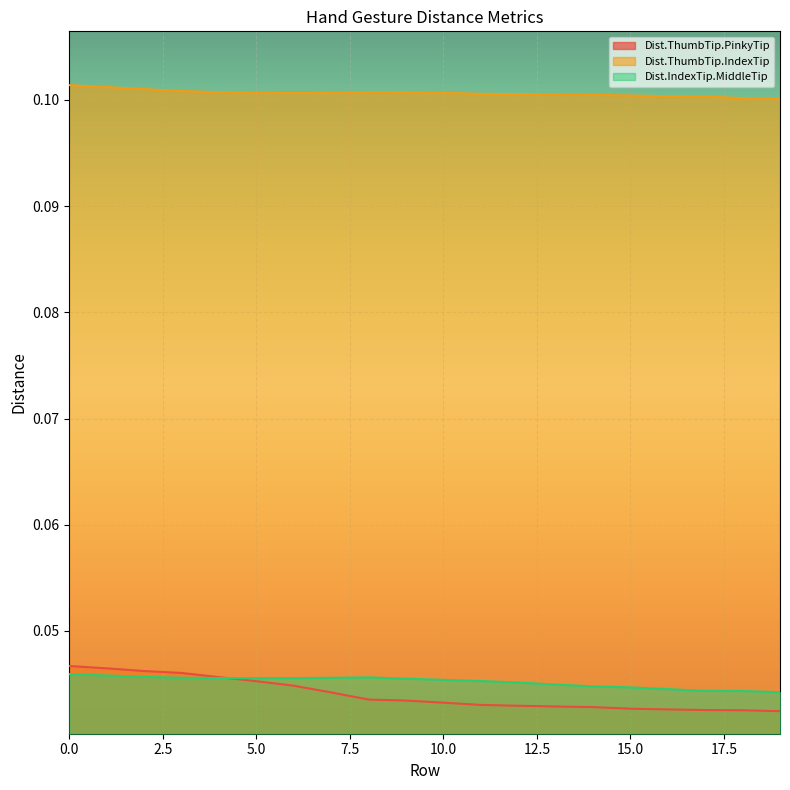

How many lines are shown in the chart?

3